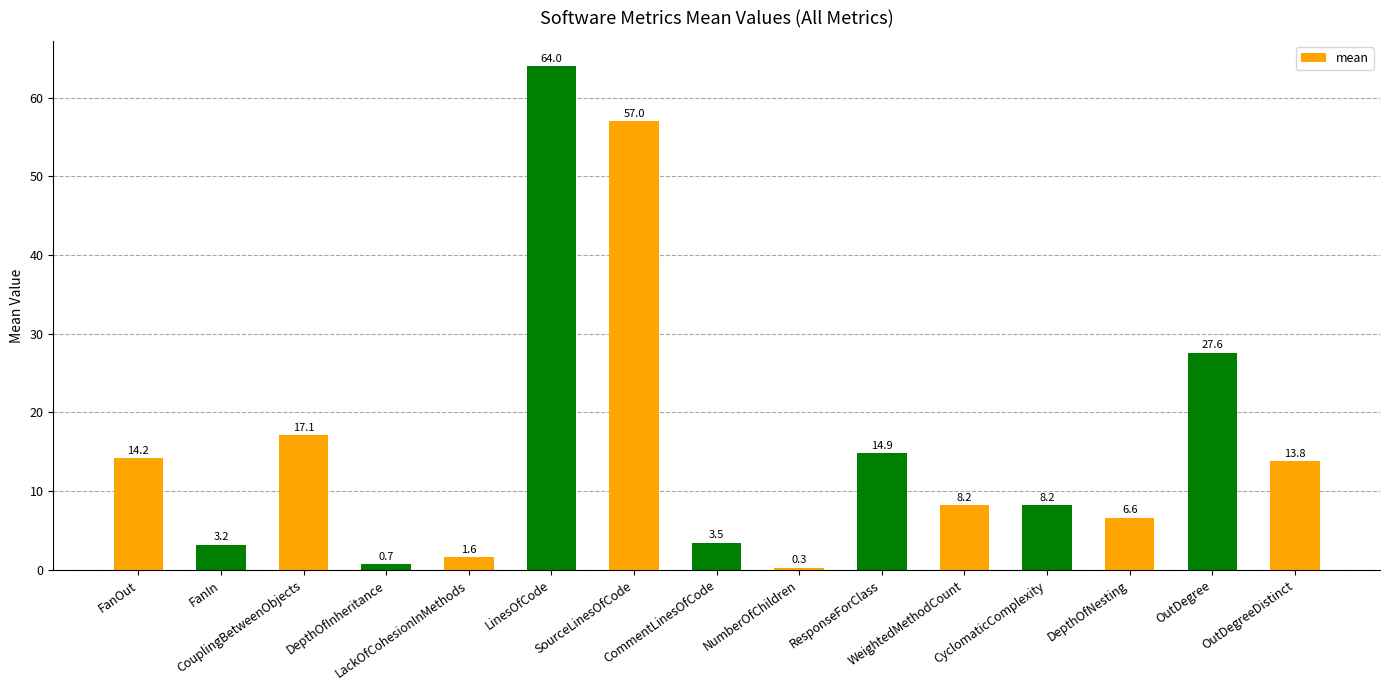

What is the difference between the maximum and minimum values?

63.7